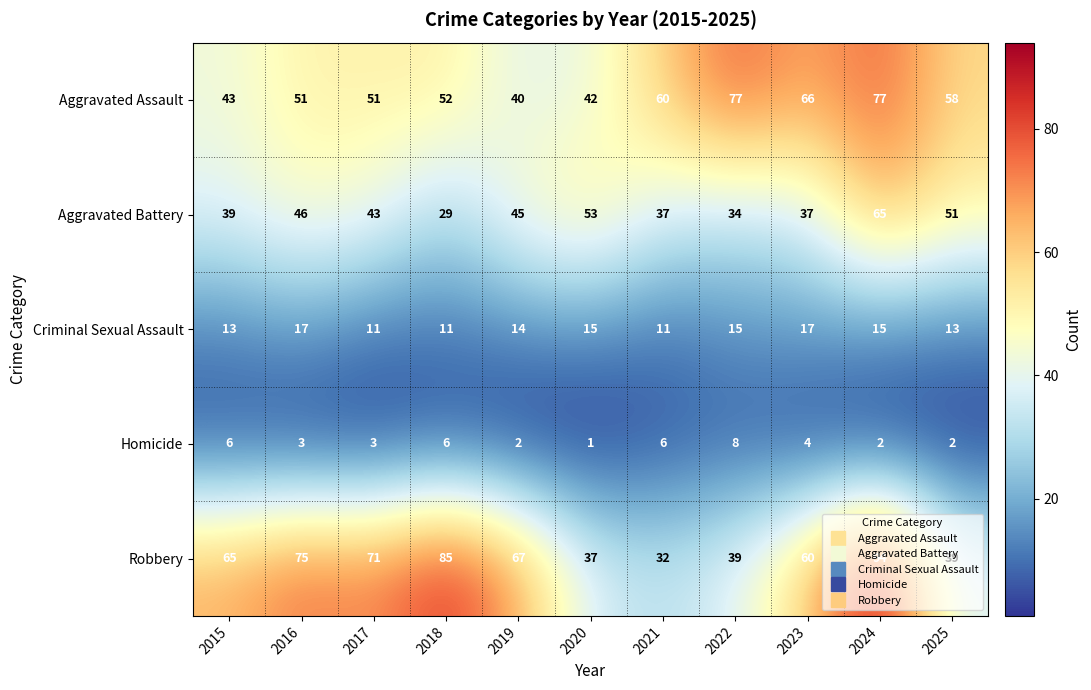

Read the Homicide value at 2021.

6